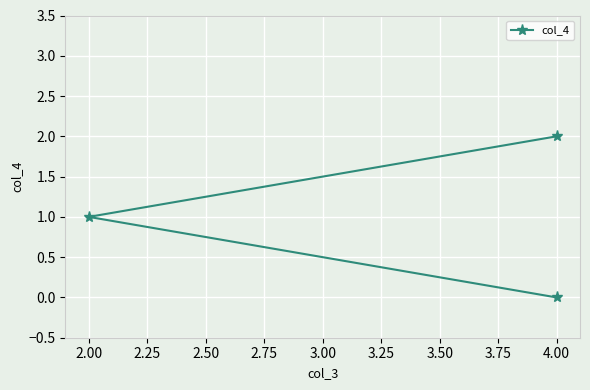

What is the value of the 2nd point from the left?

1